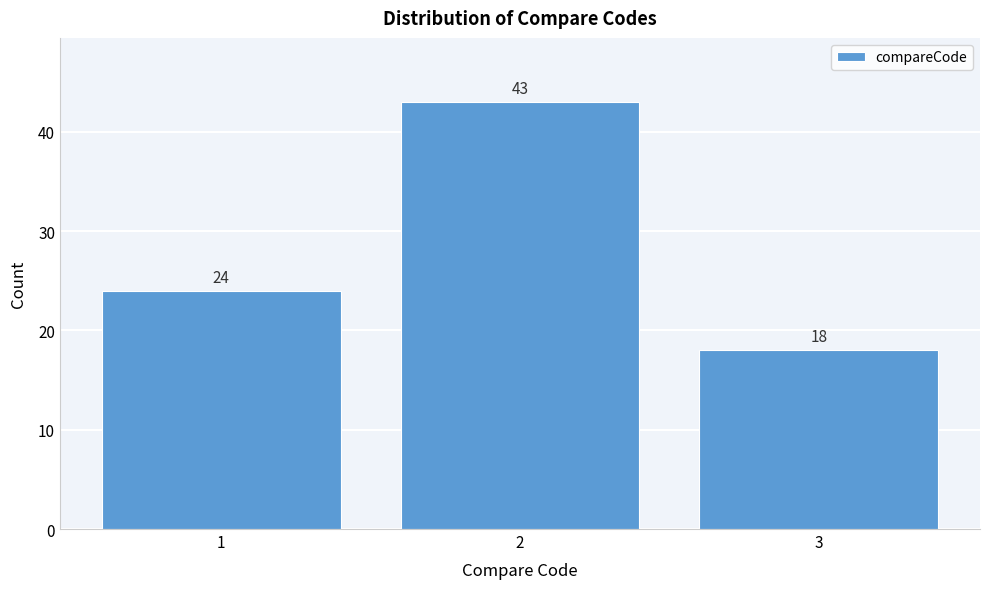

Reading left to right, transcribe all the data shown in this chart.

1=24	2=43	3=18